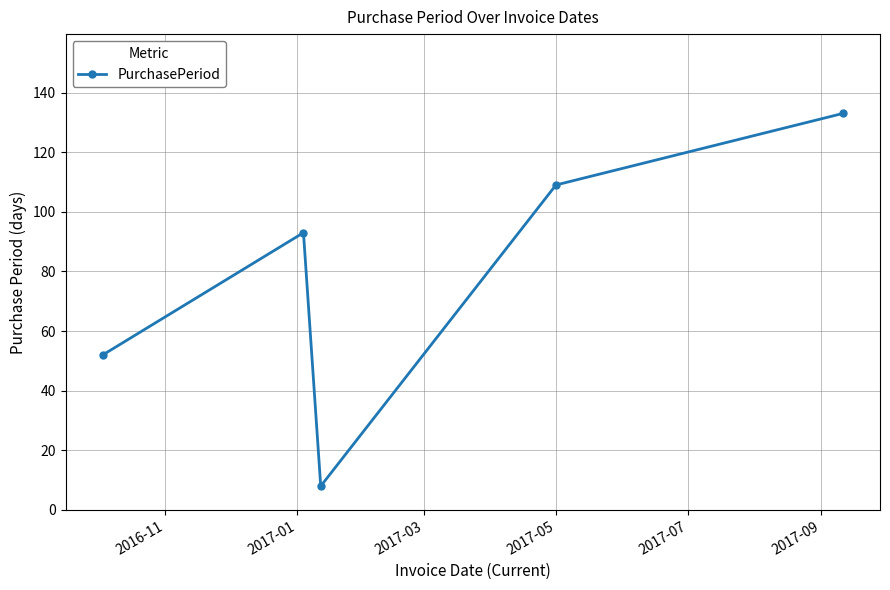

How many values are below 93?

2